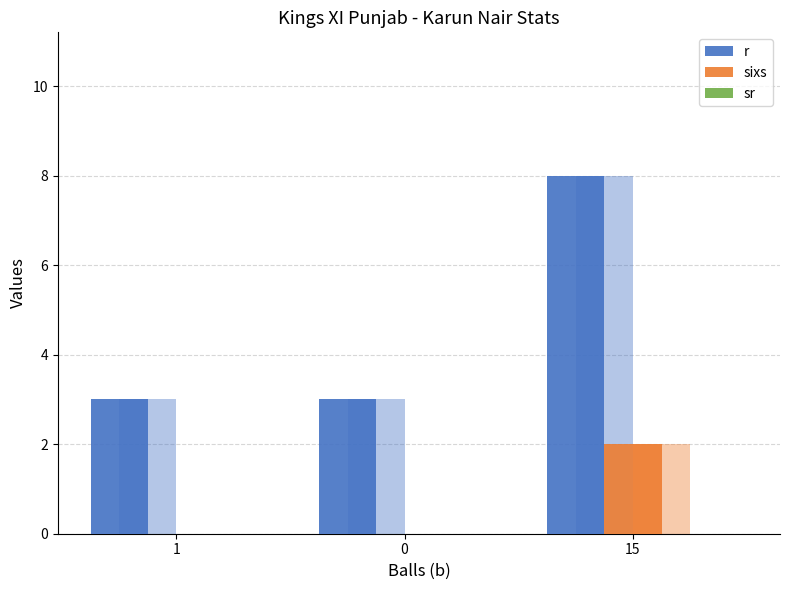

What is the sum of all sixs values?

2